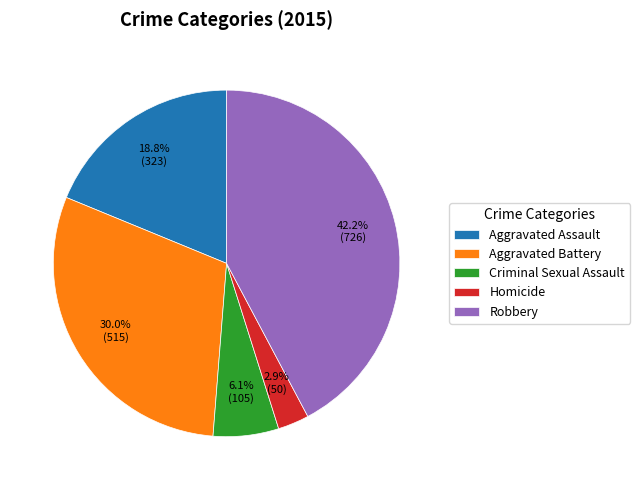

Combined, do Robbery and Aggravated Assault account for over 50%?

Yes